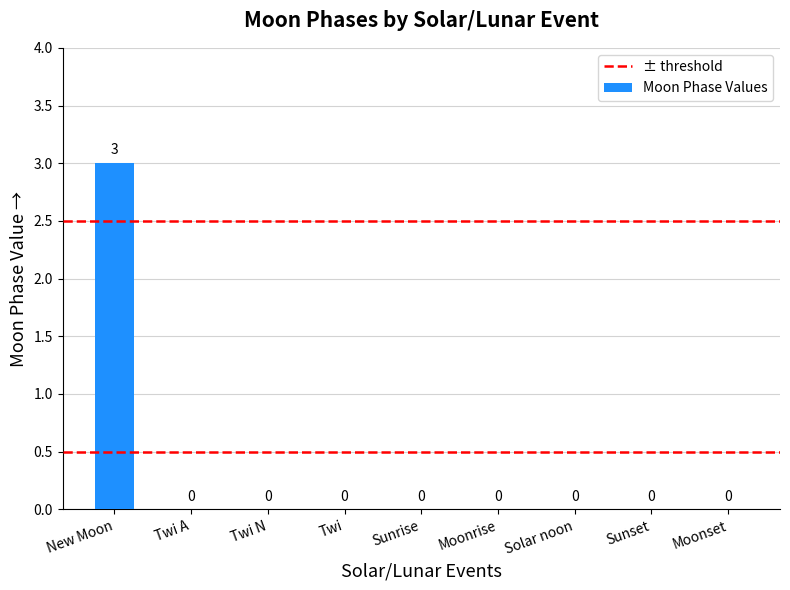

What is the greatest value displayed?

3